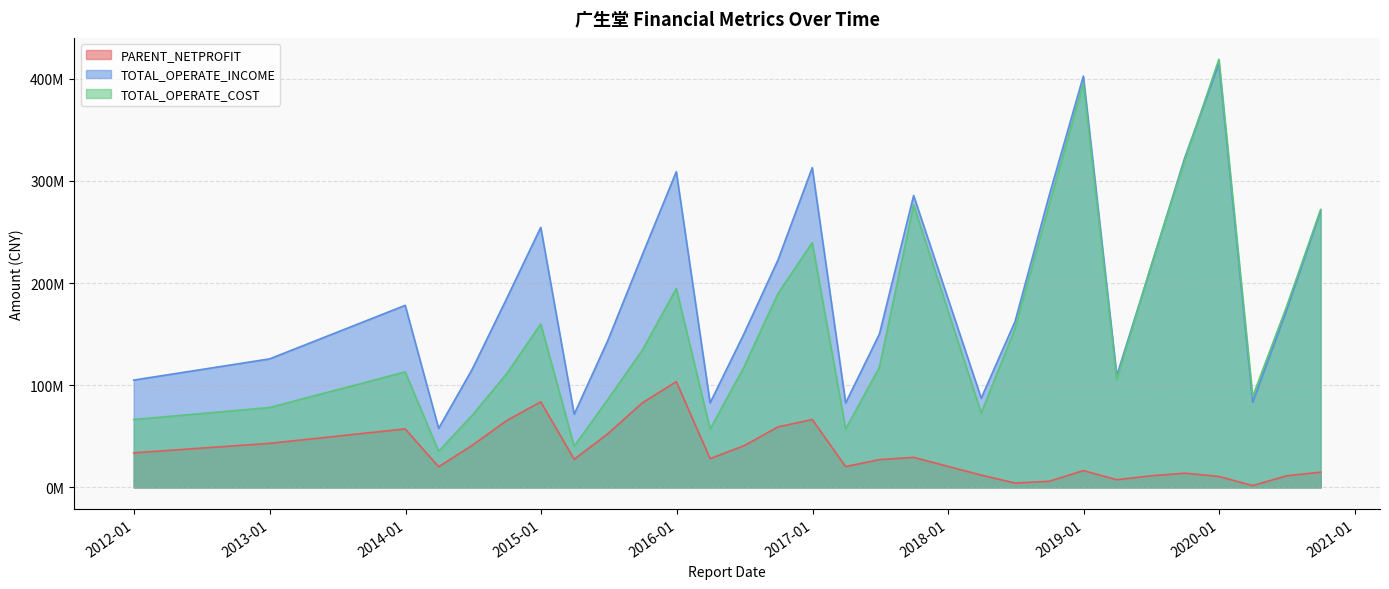

True or false: TOTAL_OPERATE_INCOME has a value of 232182259.4 at 2018-06-30.

False